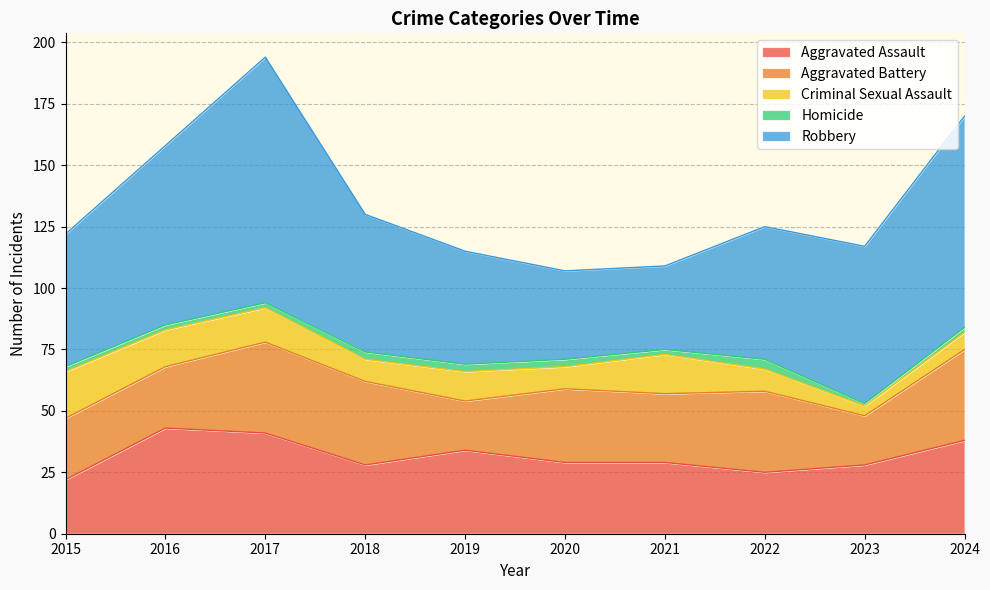

What value does the Robbery series have at 2024, to the nearest 5?

85